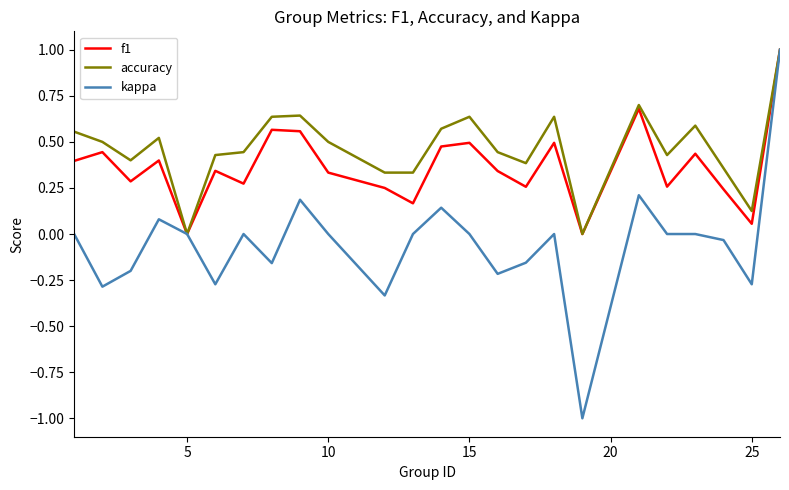

Which series has the widest spread of values?

kappa